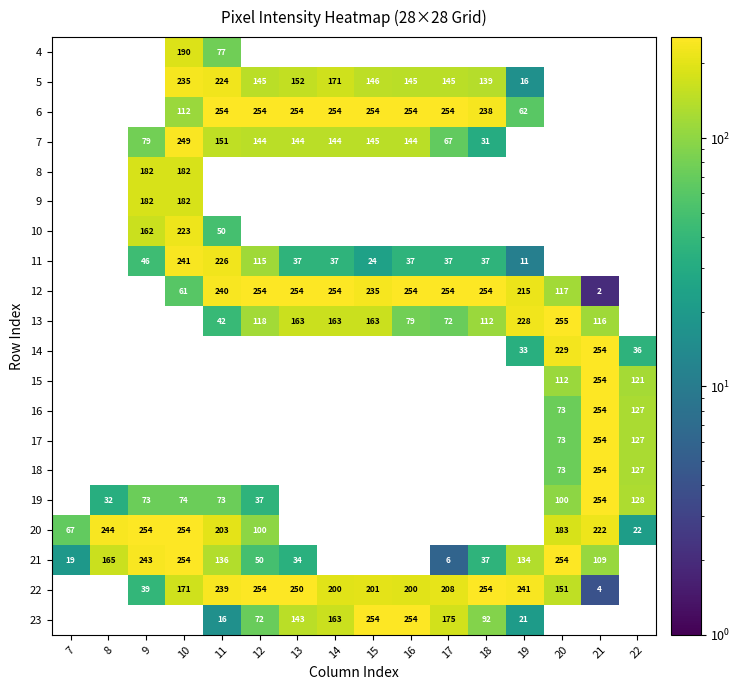

What is the sum of the 5 values at 10 and 17?

380